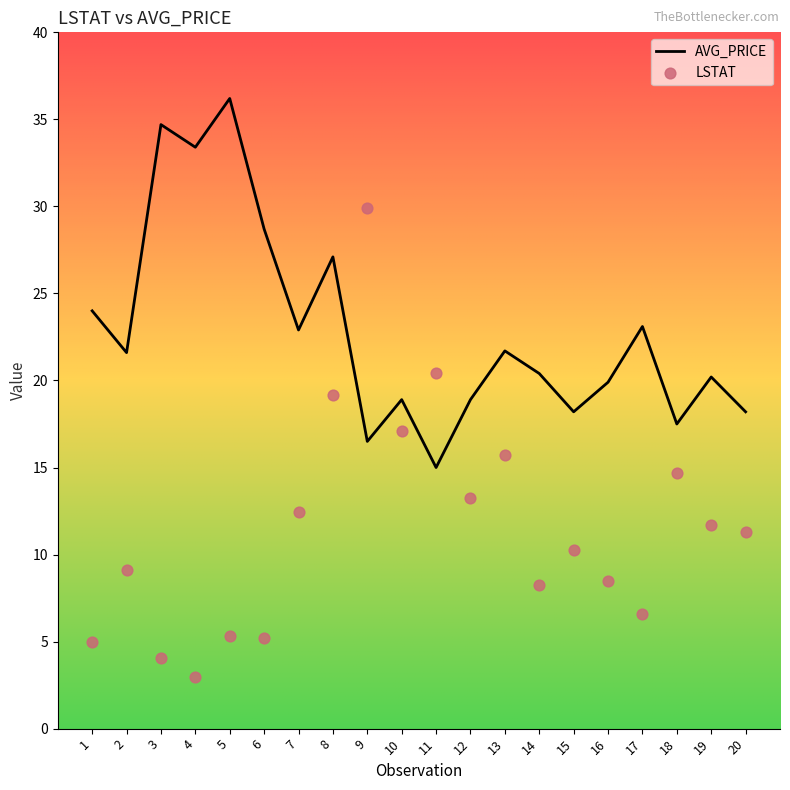

What are all the series names shown in the legend?

AVG_PRICE, LSTAT